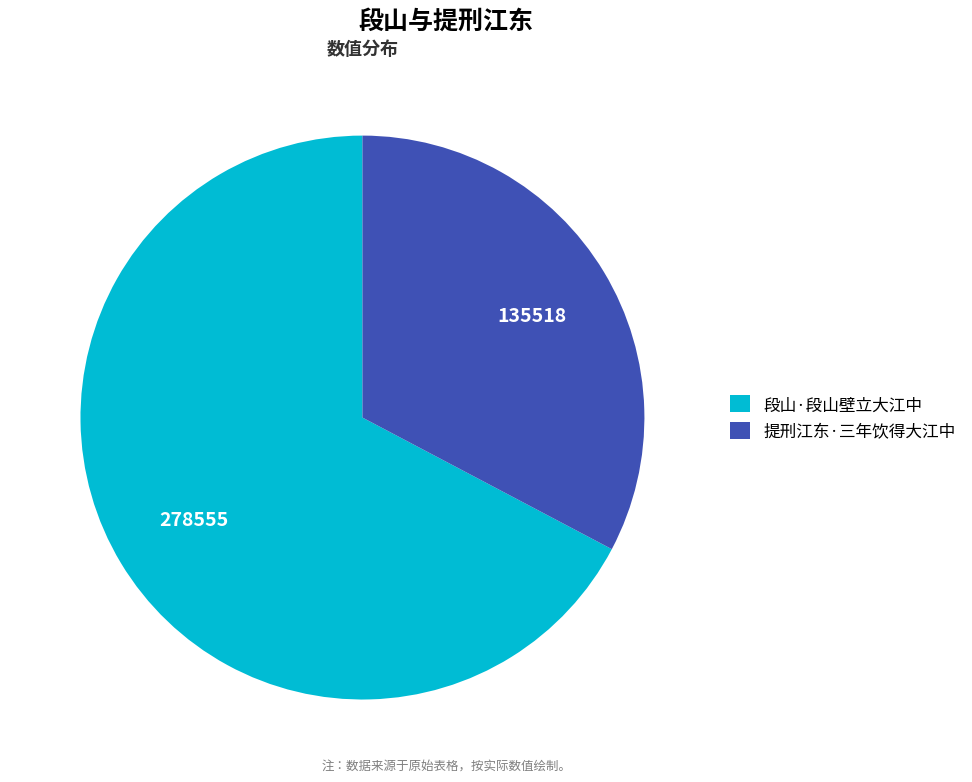

Between 段山·段山壁立大江中 and 提刑江东·三年饮得大江中, which is larger?

段山·段山壁立大江中